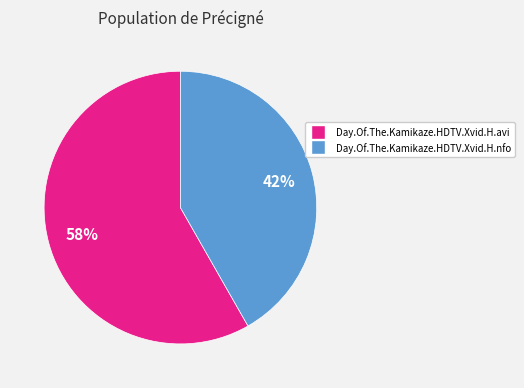

Which category has the smallest portion of the pie?

Day.Of.The.Kamikaze.HDTV.Xvid.H.nfo